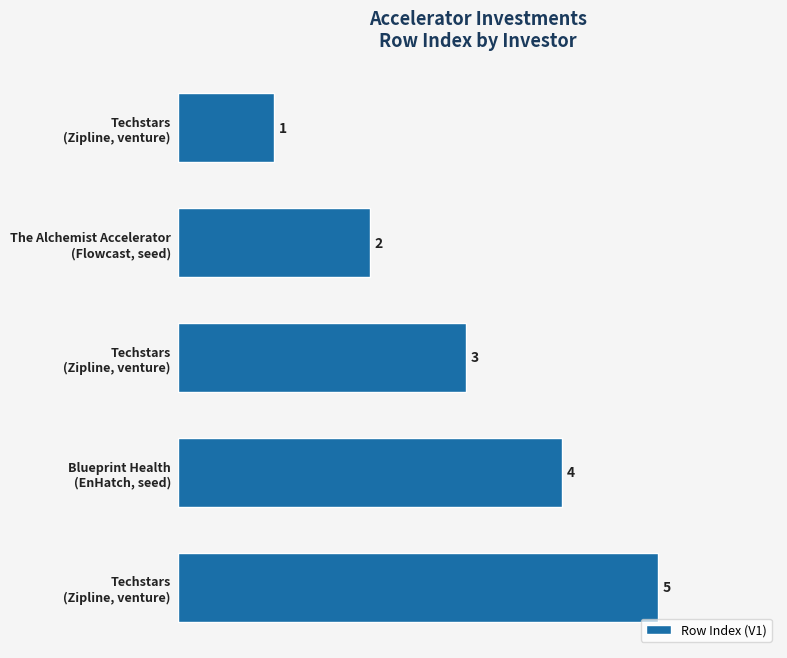

How many bars are there in total?

5